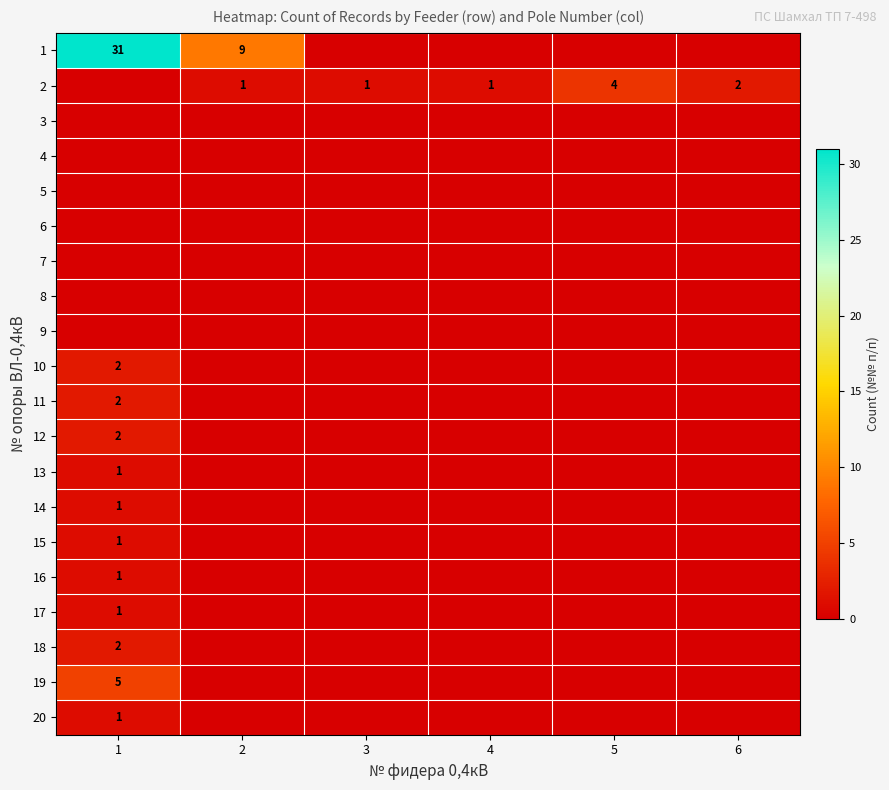

What is the total value across all series at 6?

2